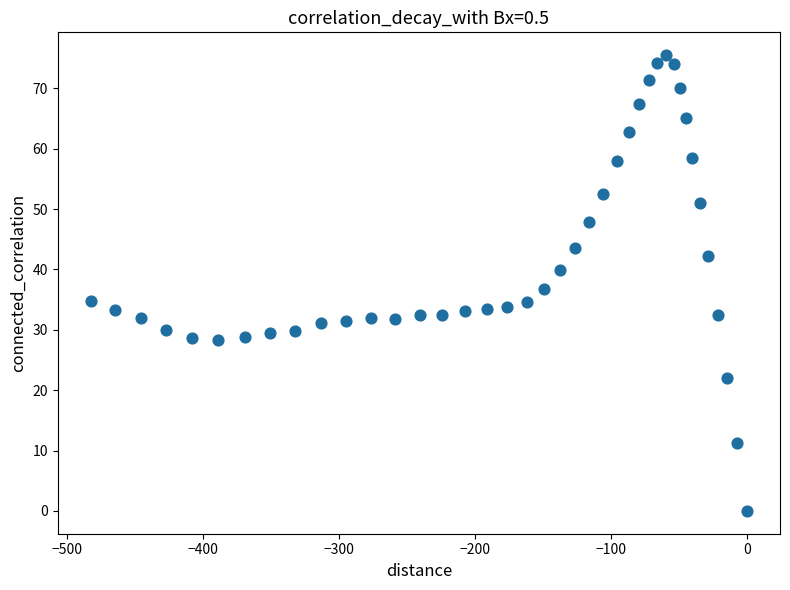

What is the range of X values (max minus min)?

482.8